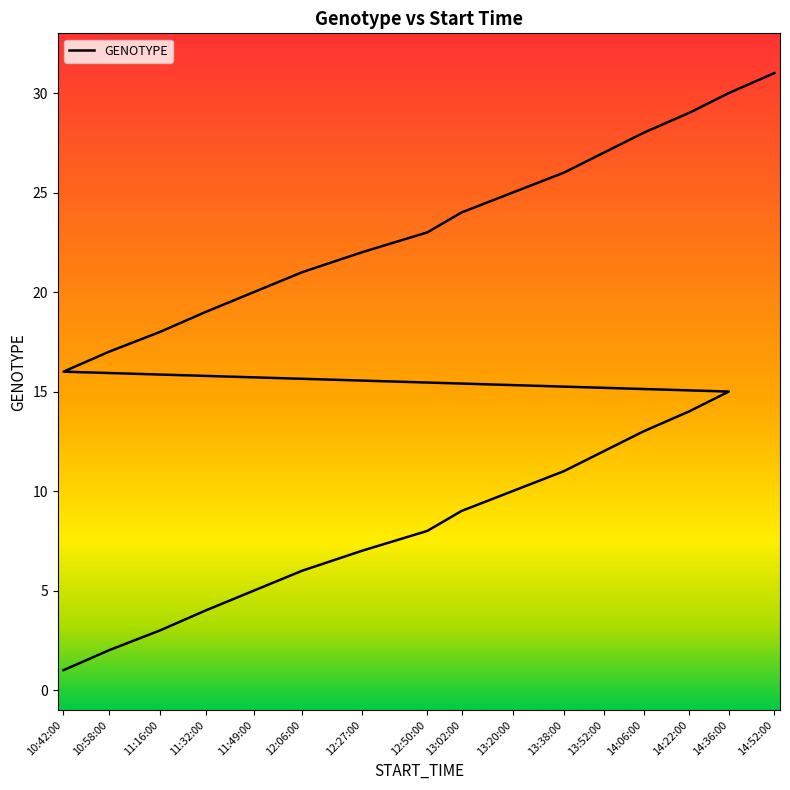

Count the number of values greater than 16.

15